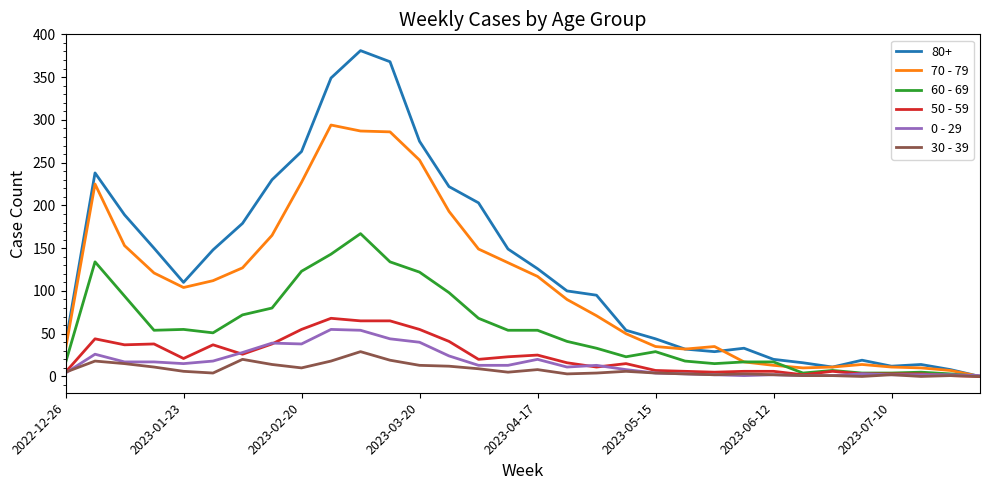

How many lines are shown in the chart?

6